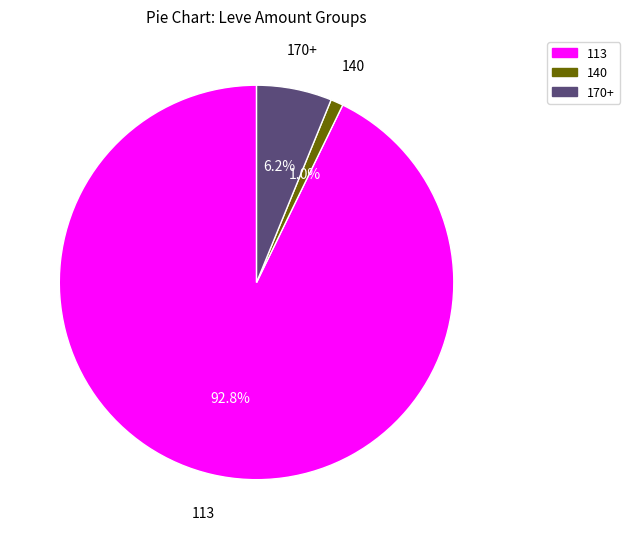

Is there any slice that represents more than half of the pie?

Yes